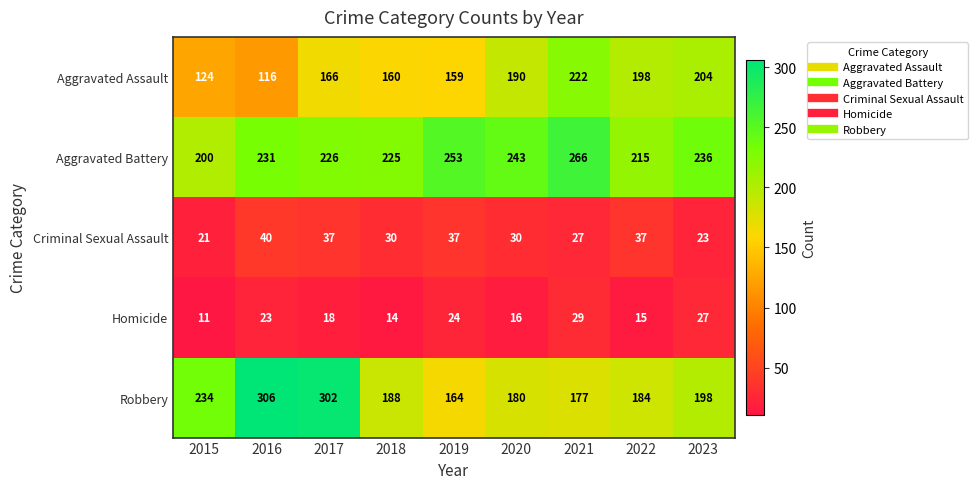

At which category is the sum across all series the highest?

2017